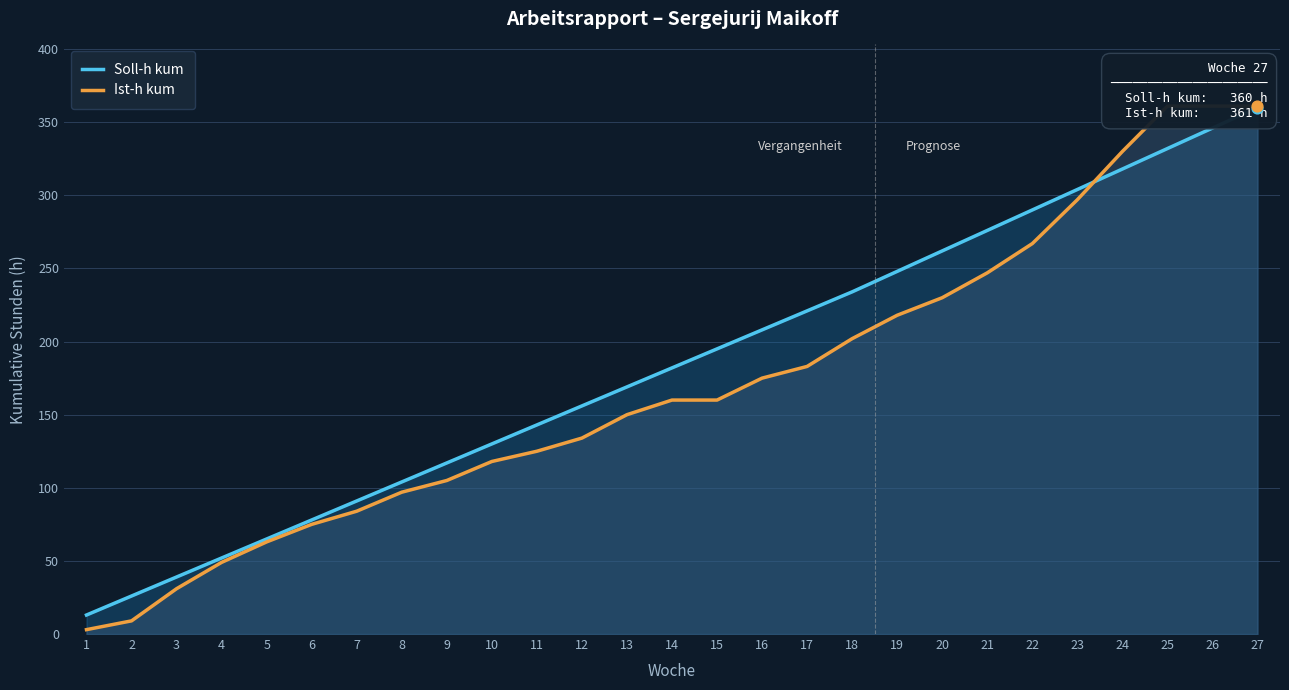

At how many categories does at least one series exceed 246?

9